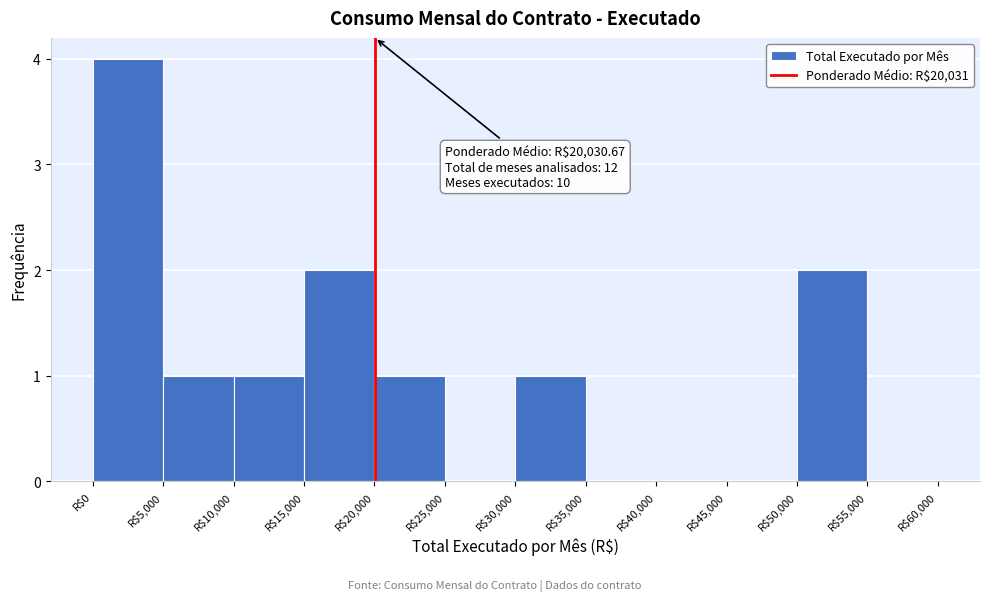

Over which range of the x-axis is the bar tallest?

0 to 5000